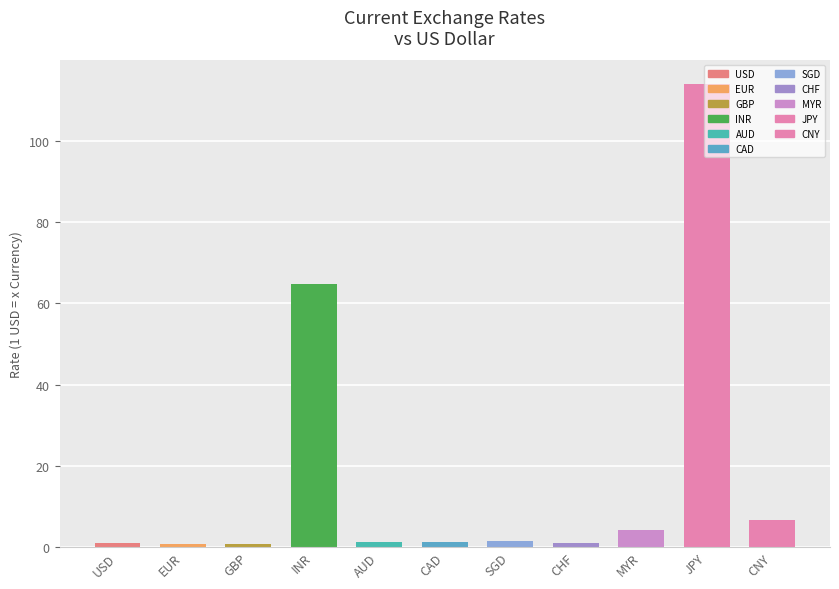

What is the label of the 7th bar from the right?

AUD